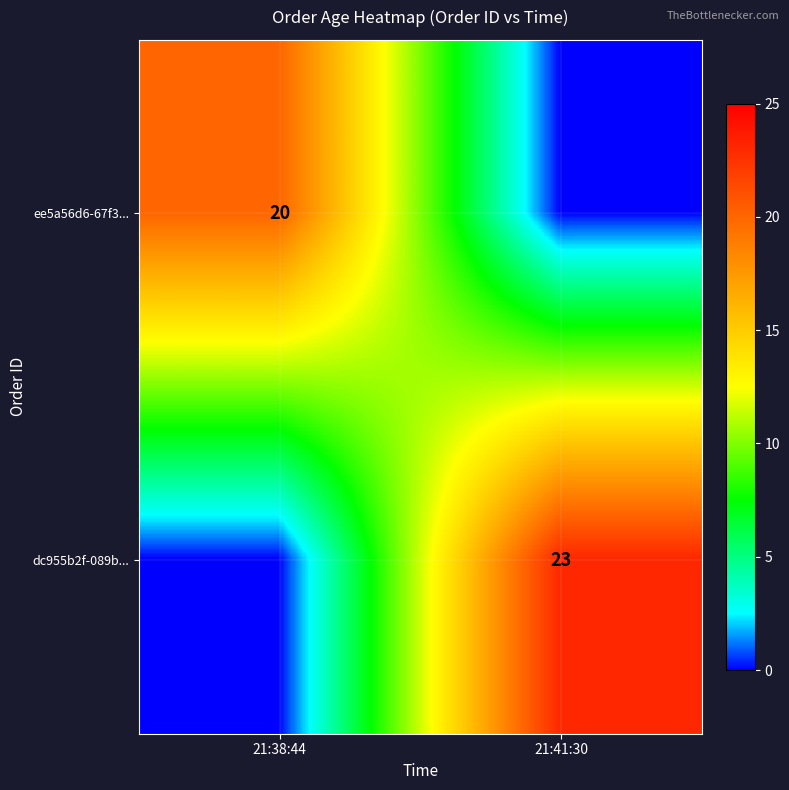

The value of dc955b2f-089b... at 21:41:30 is 23. True or false?

True